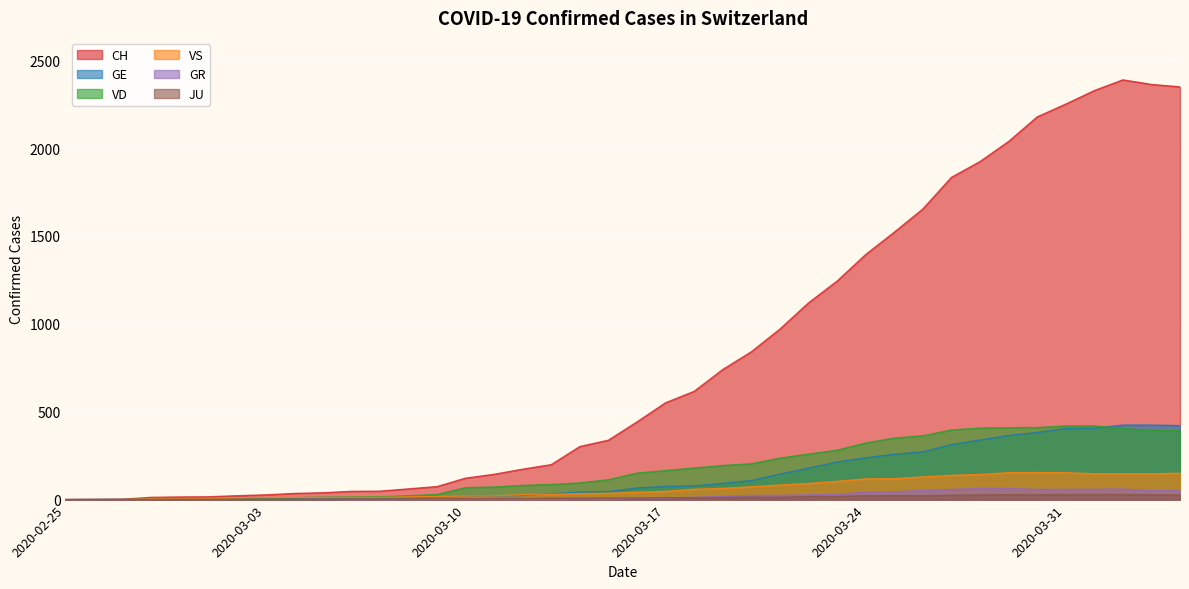

Where does the GE series first go above 66?

2020-03-17